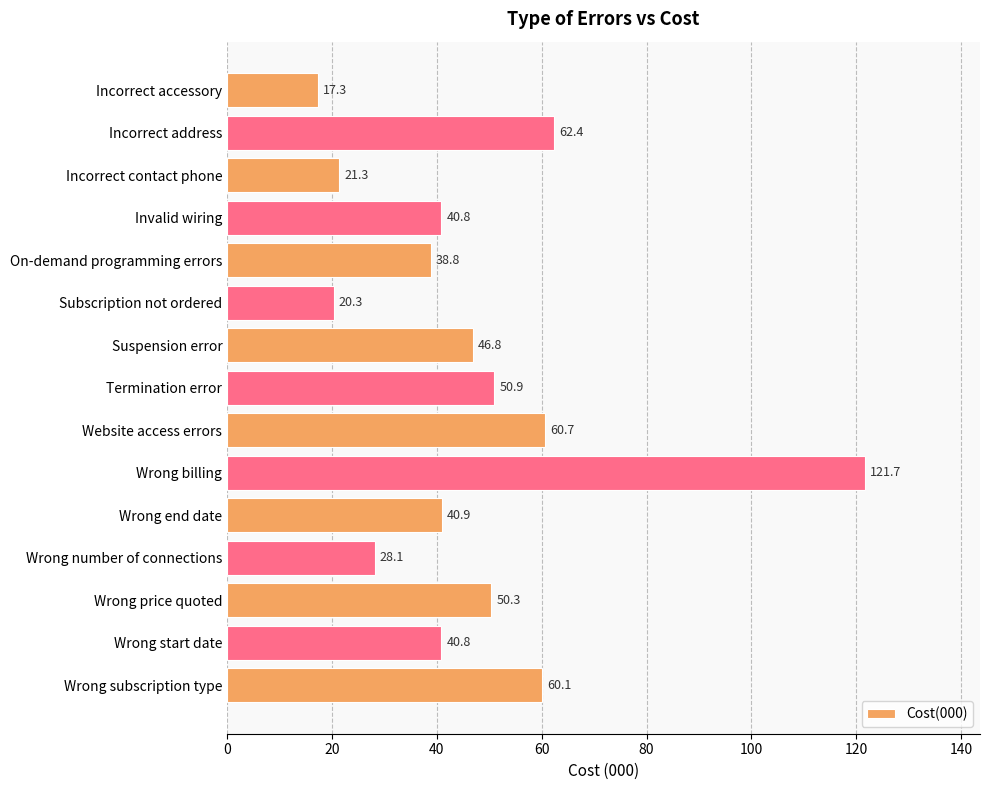

What is the minimum value shown in the chart?

17.3